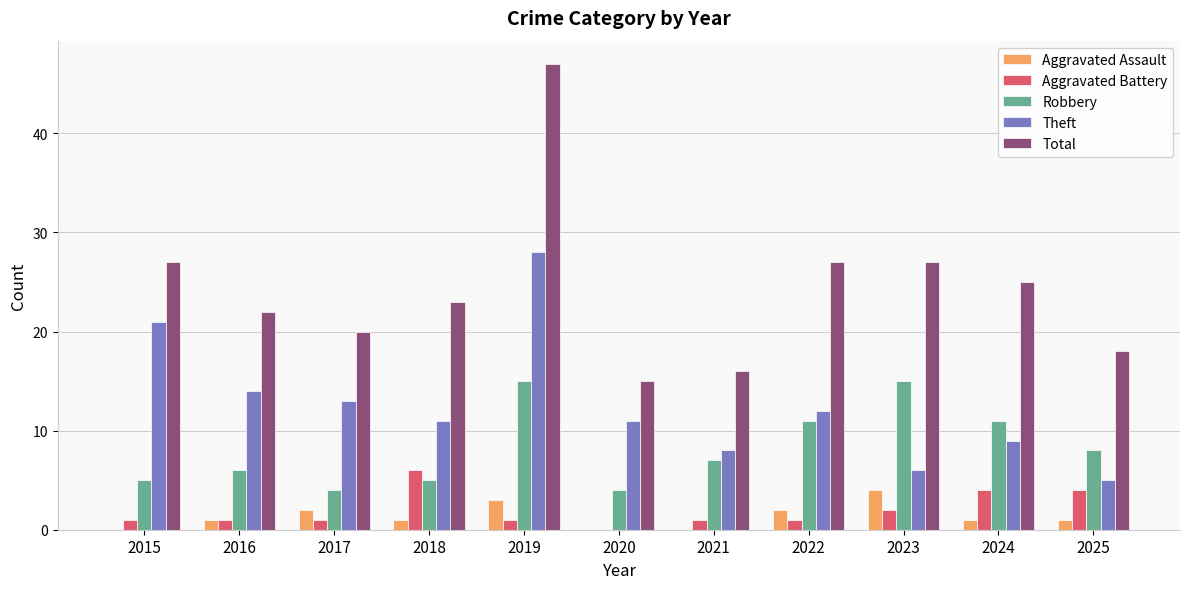

The value of Aggravated Assault at 2025 is 1. True or false?

True